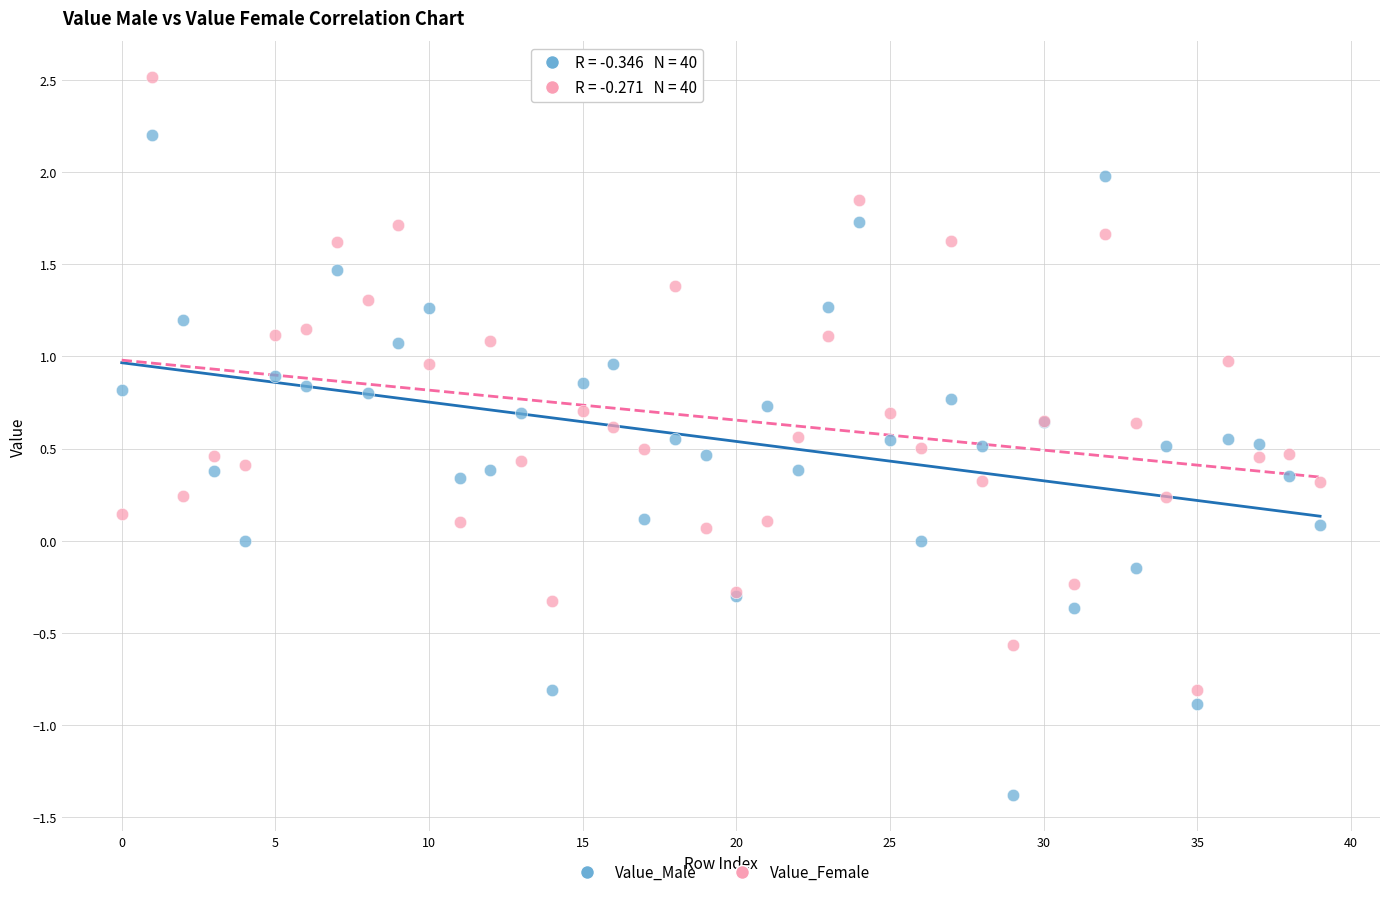

What are all the series names shown in the legend?

Value_Male, Value_Female